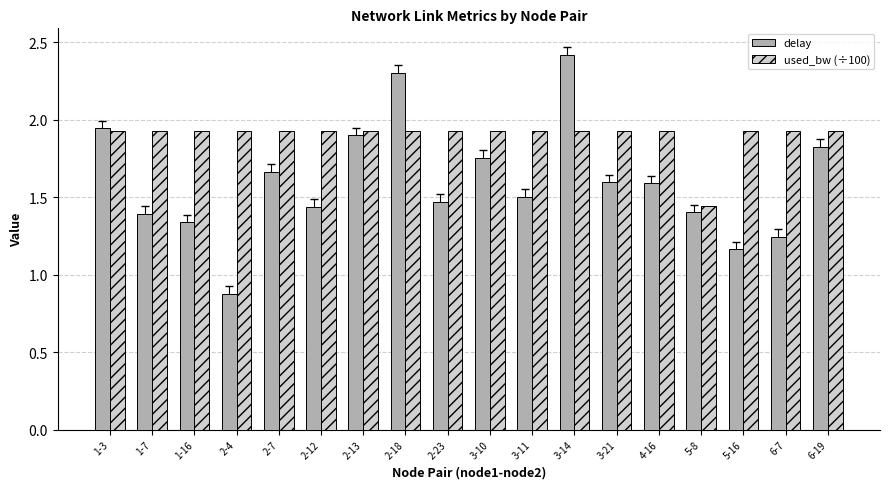

At which category is the sum across all series the highest?

3-14